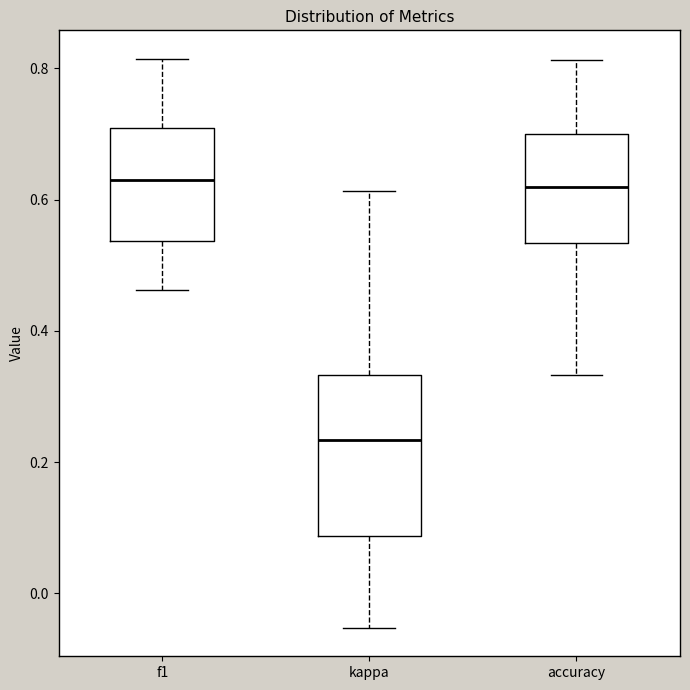

Reading left to right, transcribe this box plot: for each box, give where its median line is, the range the box spans, and where its two whiskers end, as read against the y-axis. The values are not printed on the chart, so give them approximately, as read against the axis.

f1: median 0.64, box 0.54 to 0.70, whiskers 0.46 to 0.82
kappa: median 0.24, box 0.08 to 0.34, whiskers -0.06 to 0.62
accuracy: median 0.62, box 0.54 to 0.70, whiskers 0.34 to 0.82